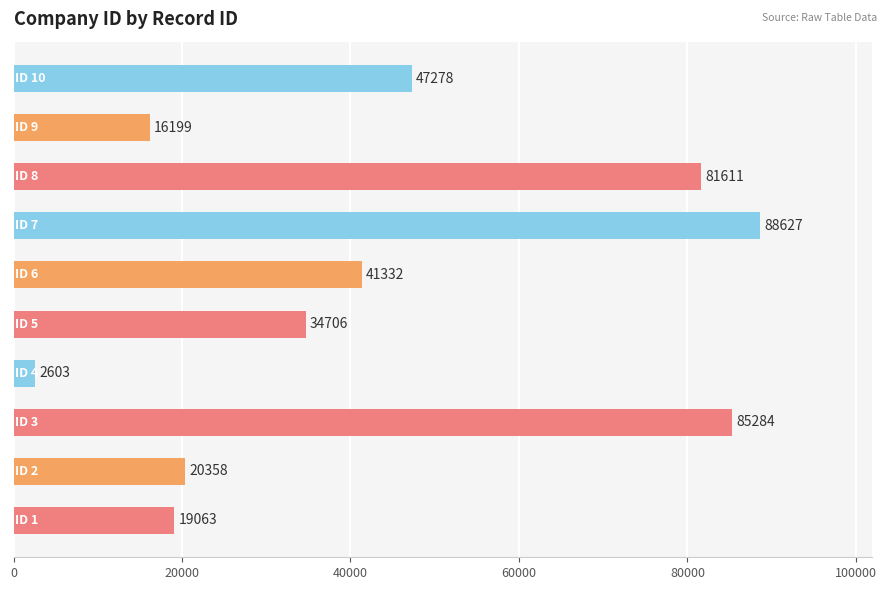

What is the smallest value displayed?

2603